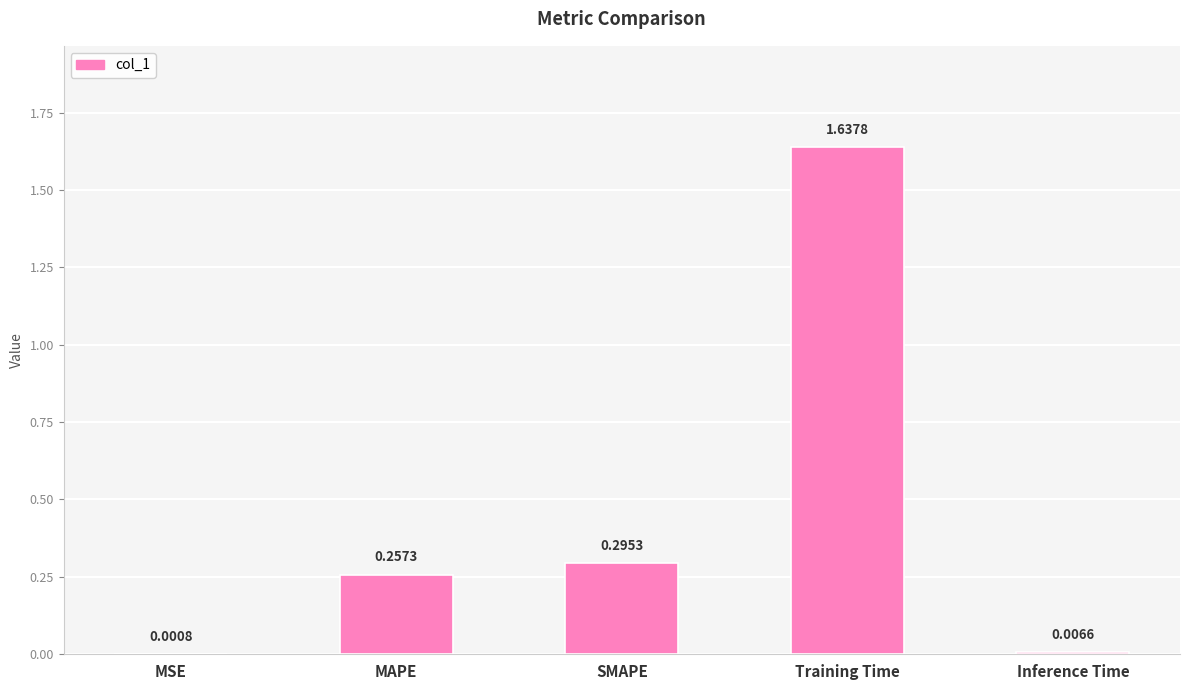

Between MAPE and Inference Time, which is larger?

MAPE